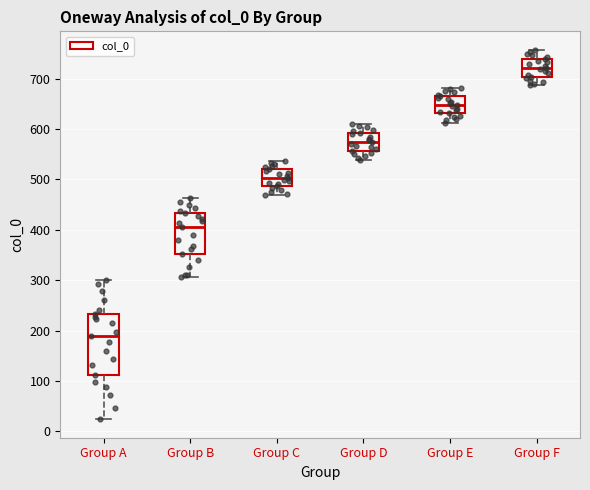

Reading left to right, read every box against the y-axis: the position of its median line, the range the box covers, and the ends of its whiskers. The values are not printed on the chart, so give them approximately, as read against the axis.

Group A: median 190, box 110 to 230, whiskers 20 to 300
Group B: median 410, box 350 to 430, whiskers 310 to 460
Group C: median 500, box 490 to 520, whiskers 470 to 540
Group D: median 580, box 560 to 590, whiskers 540 to 610
Group E: median 650, box 630 to 670, whiskers 610 to 680
Group F: median 720, box 700 to 740, whiskers 690 to 760